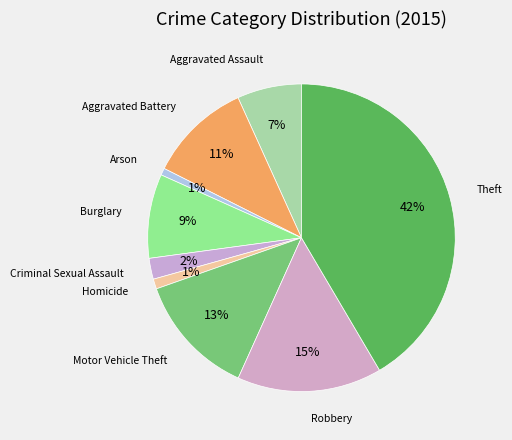

Which has a higher value, Arson or Robbery?

Robbery